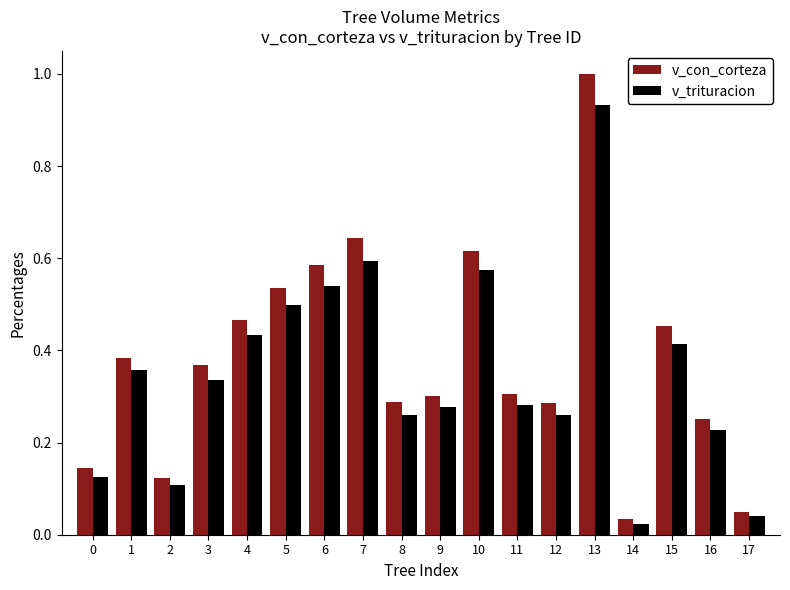

At how many categories does at least one series exceed 0?

18